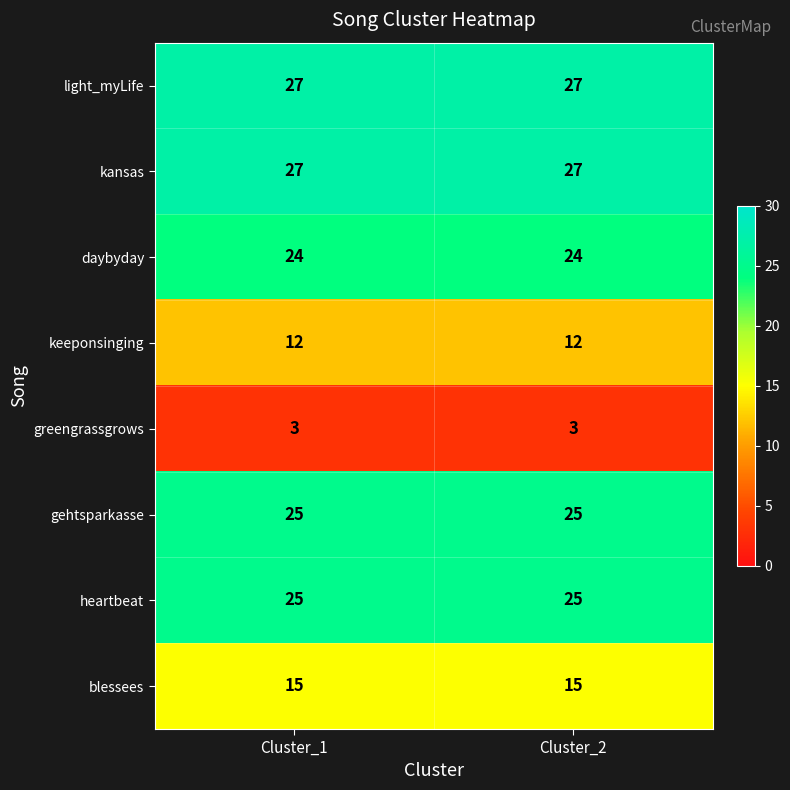

What is the total value across all series at Cluster_1?

158